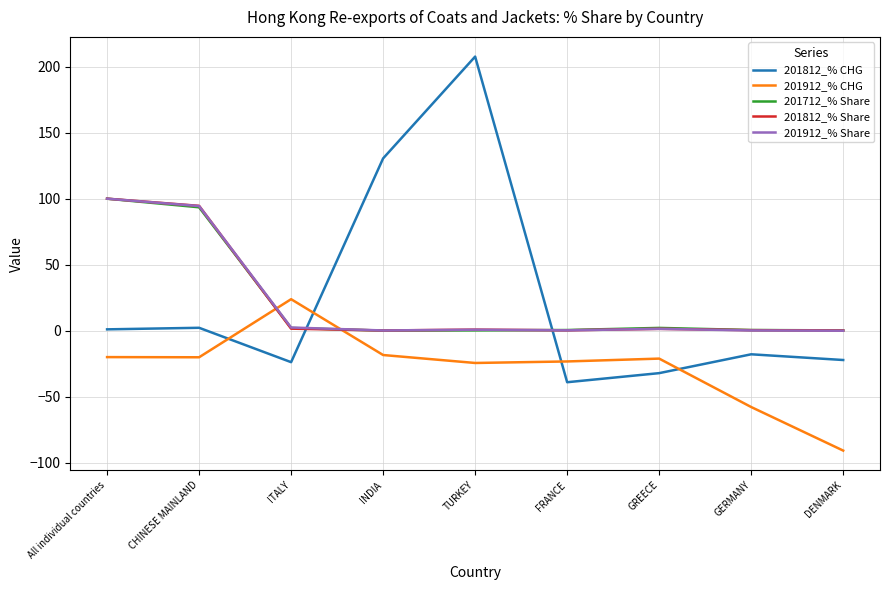

What is the minimum value for 201712_% Share?

0.1